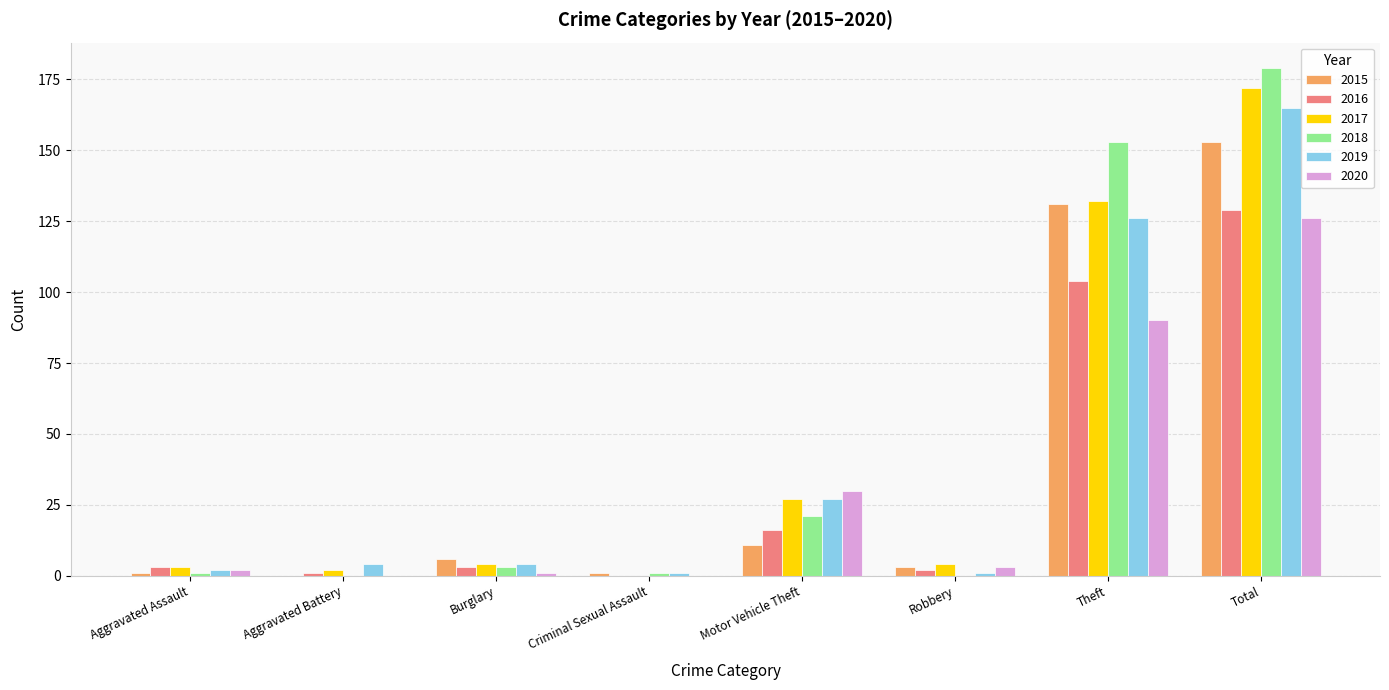

What is the total value across all series at Total?

924